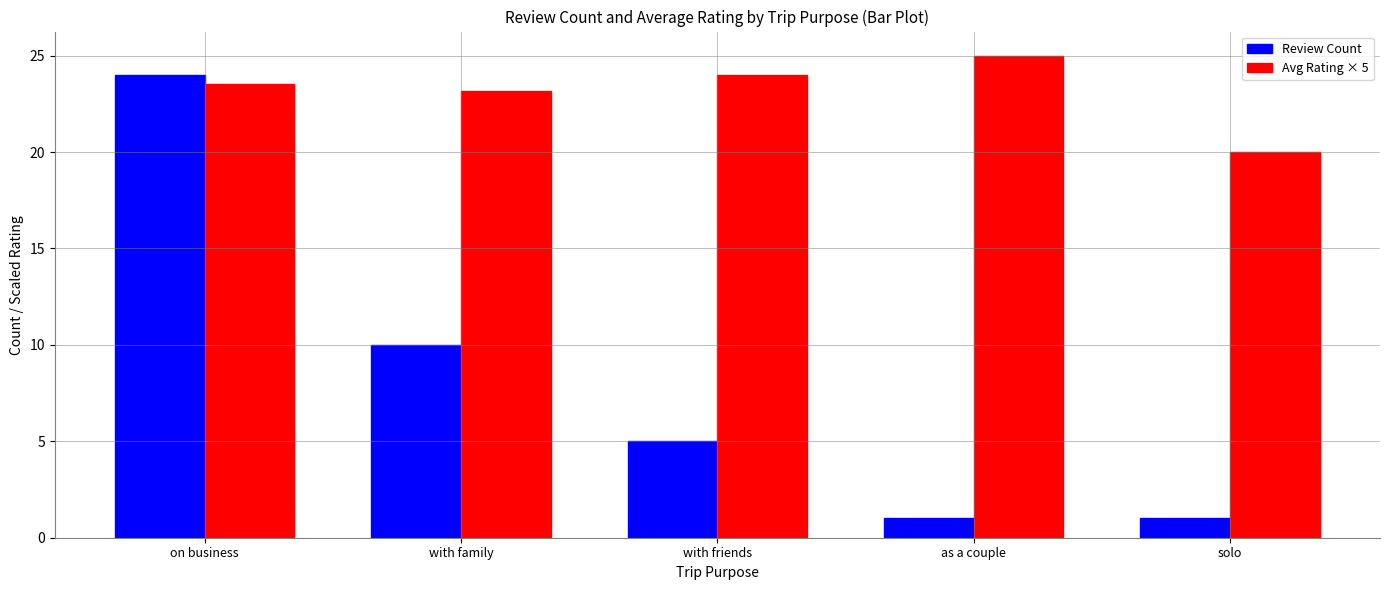

What is the value of the Avg Rating × 5 bar at the 4th from the left?

25.0